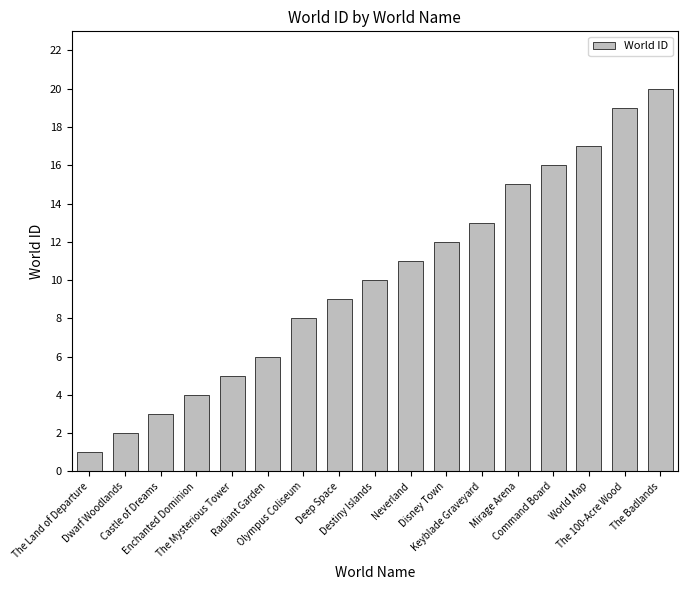

What is the sum of all values?

171